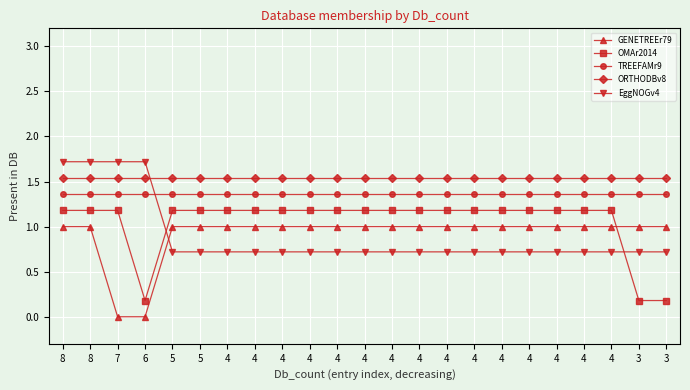

How many lines are shown in the chart?

5